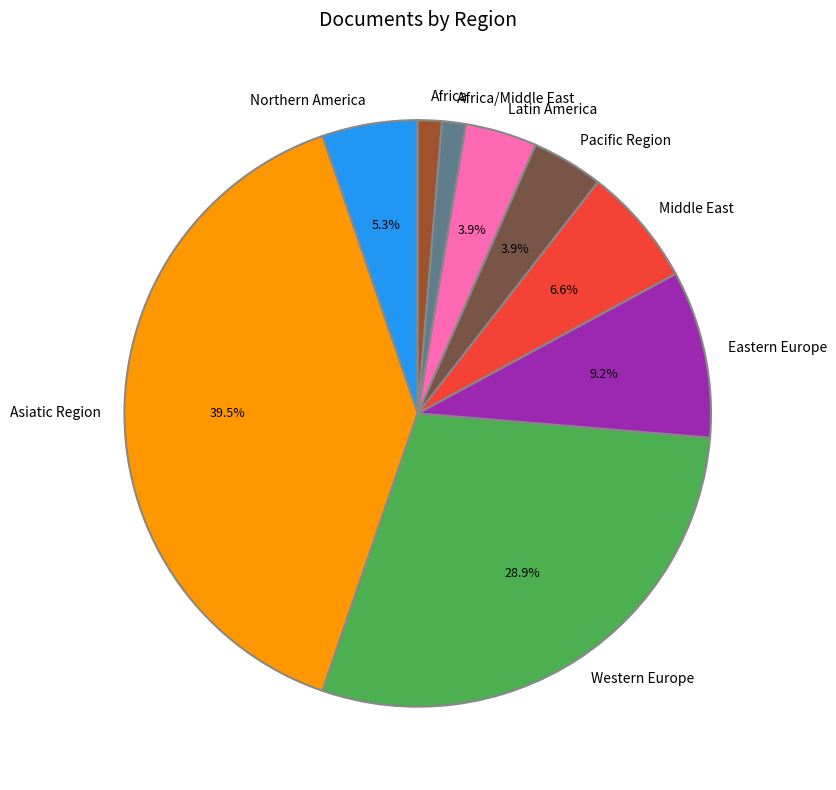

To the nearest percent, what percentage of the pie is Eastern Europe?

9%